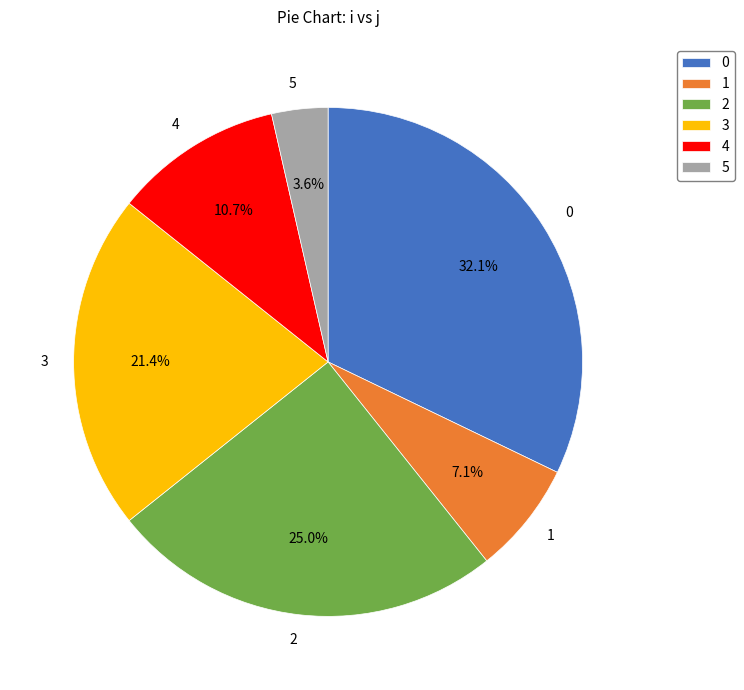

What percentage is NOT represented by 2?

75.0%